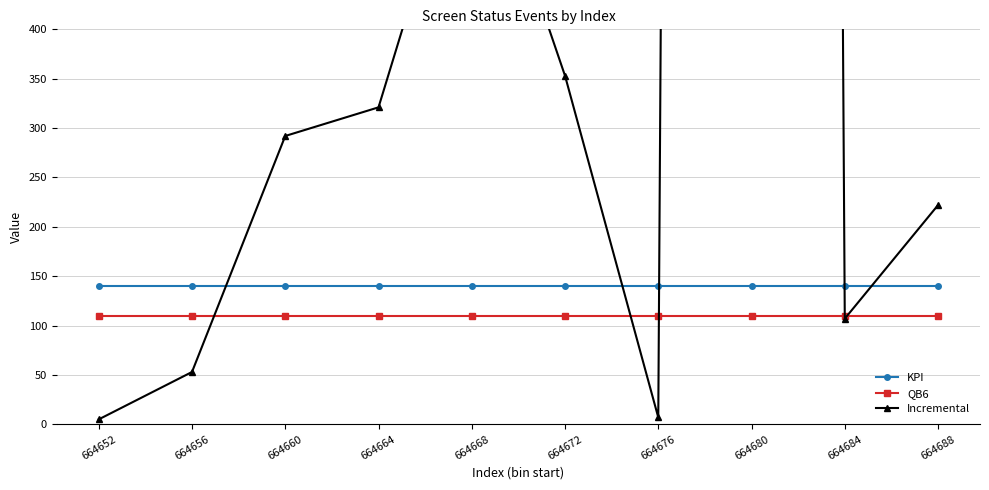

What is the value of the KPI point at the 7th from the left?

140